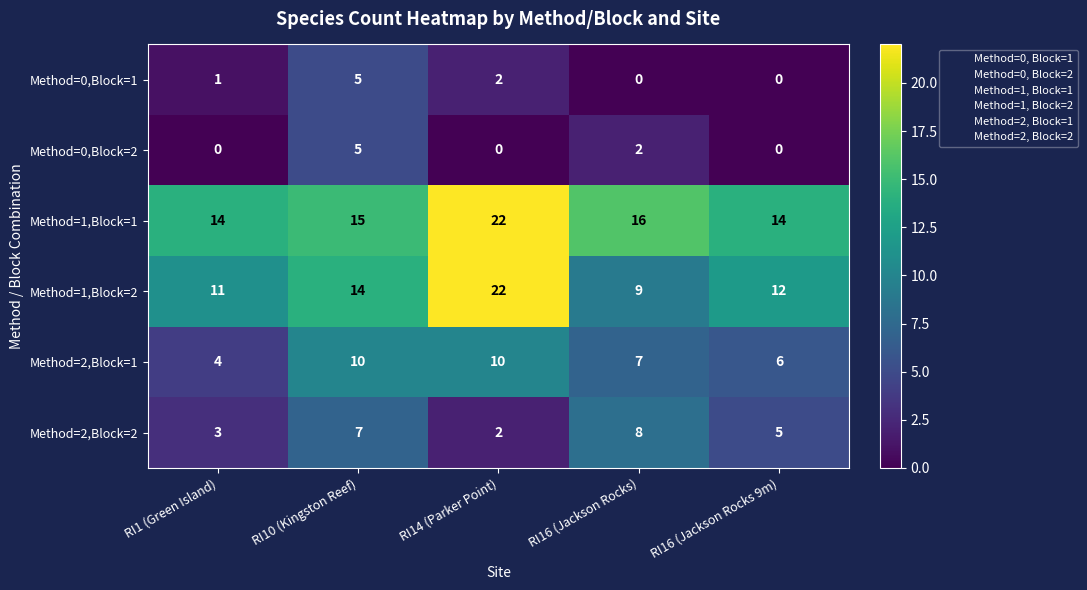

At how many categories does at least one series exceed 5?

5